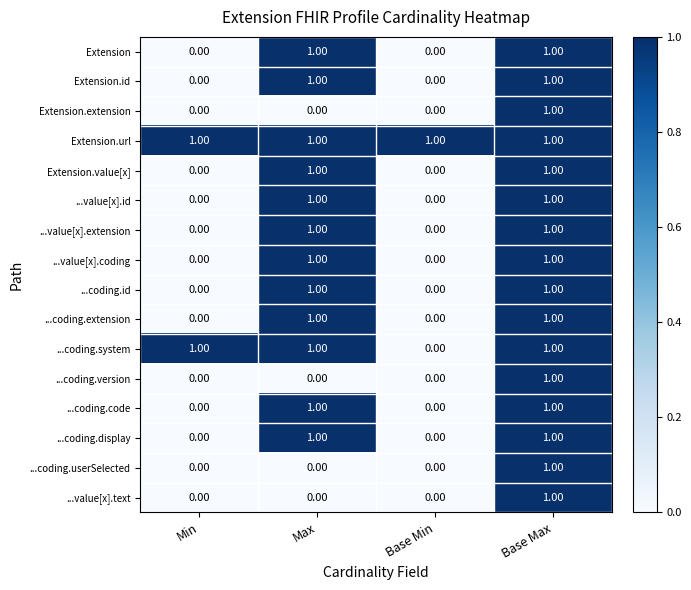

At which category is the sum across all series the highest?

Base Max